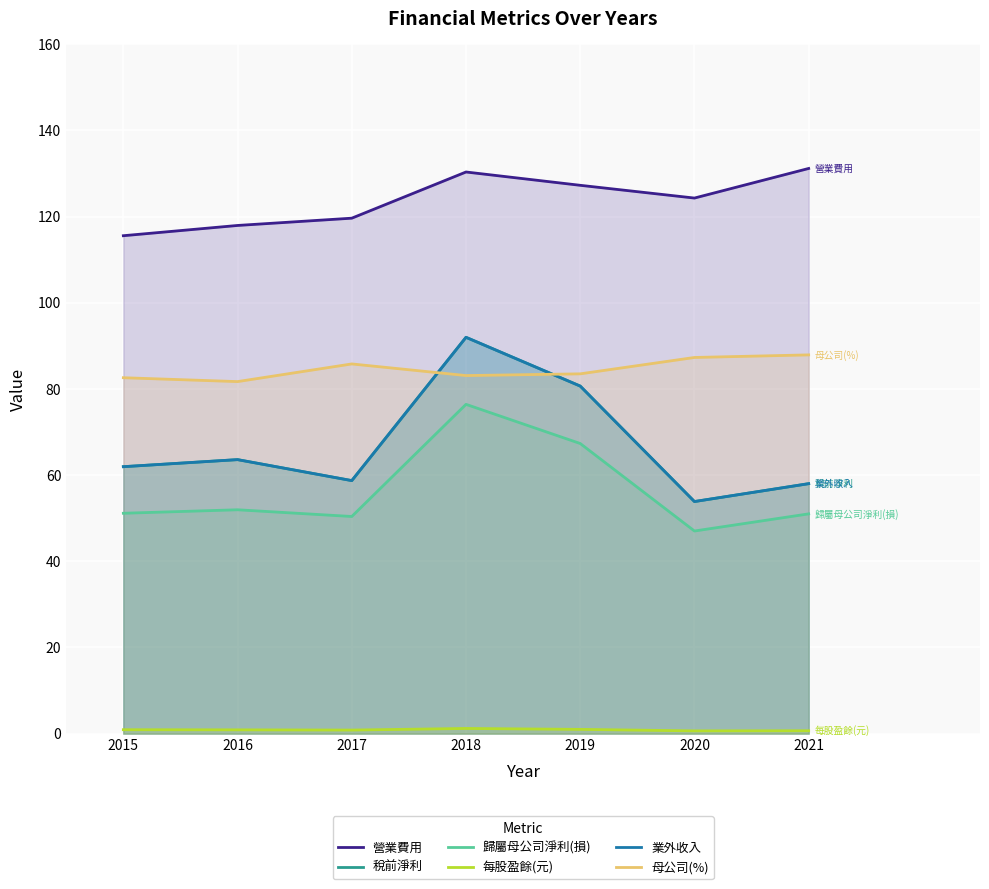

What is the difference between the 歸屬母公司淨利(損) values at 2021 and 2015?

0.1